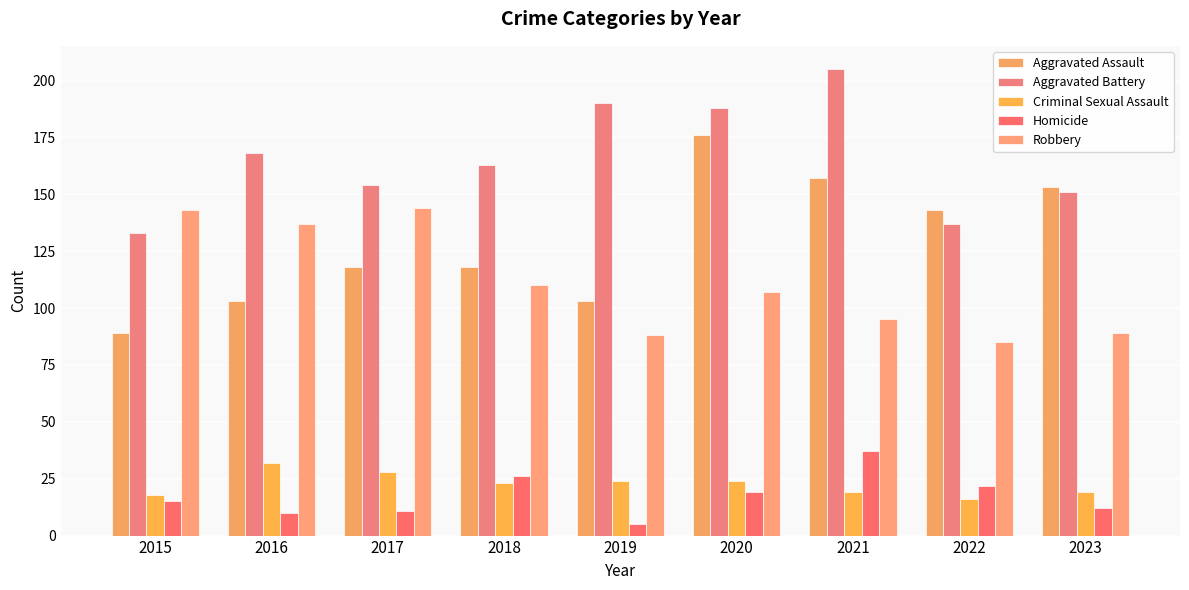

At which category is the sum across all series the highest?

2020